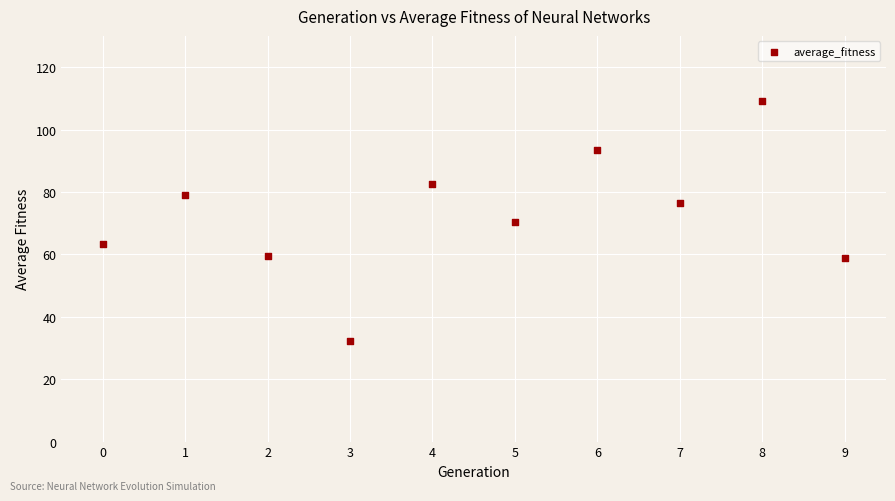

What is the range of Y values (max minus min)?

76.9